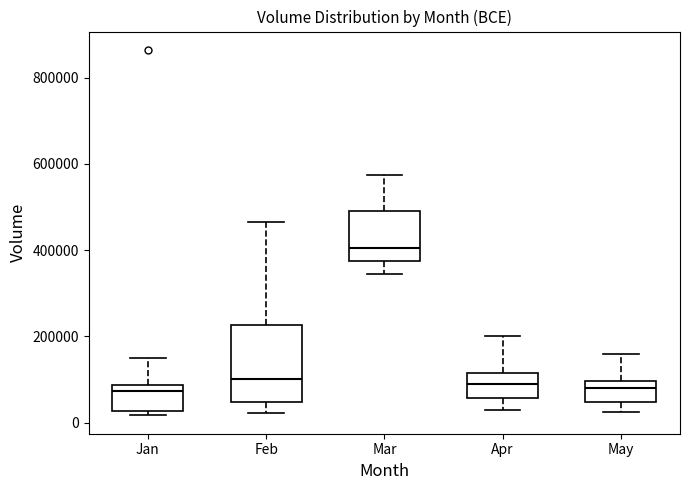

Reading left to right, read every box against the y-axis: the position of its median line, the range the box covers, and the ends of its whiskers. The values are not printed on the chart, so give them approximately, as read against the axis.

Jan: median 80000 (just below the box's upper edge), box 20000 to 80000, whiskers 20000 (just below the box's lower edge) to 160000
Feb: median 100000, box 40000 to 220000, whiskers 20000 to 460000
Mar: median 400000, box 380000 to 500000, whiskers 340000 to 580000
Apr: median 100000, box 60000 to 120000, whiskers 40000 to 200000
May: median 80000, box 40000 to 100000, whiskers 20000 to 160000